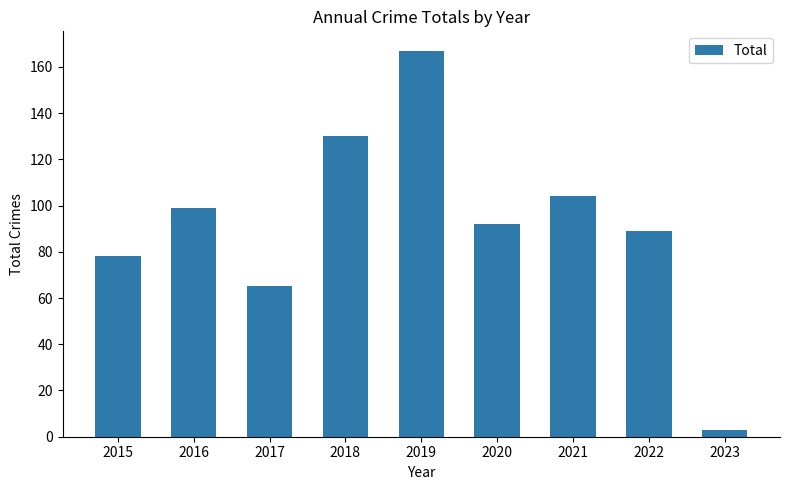

Where is the data nearest to the value 85?

2022